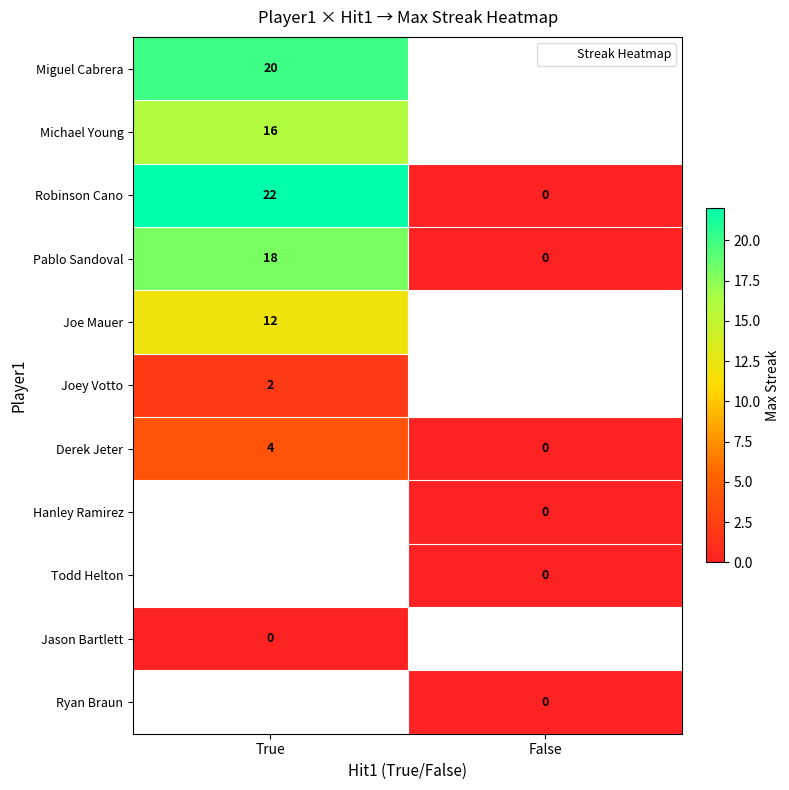

What is the difference between the Pablo Sandoval values at True and False?

18.0